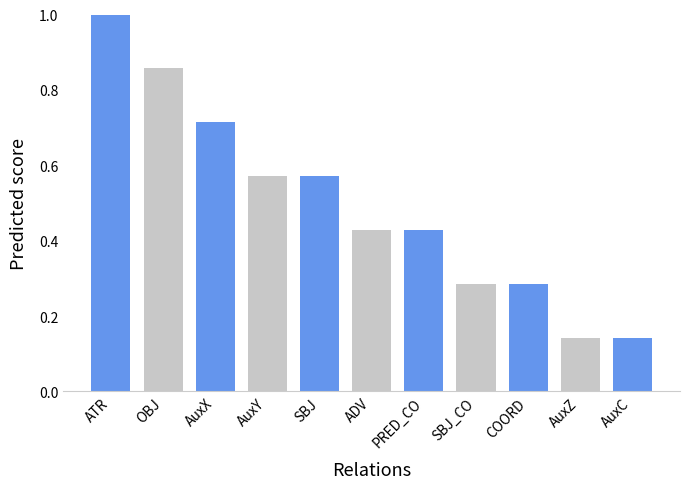

What is the sum of all values?

5.4